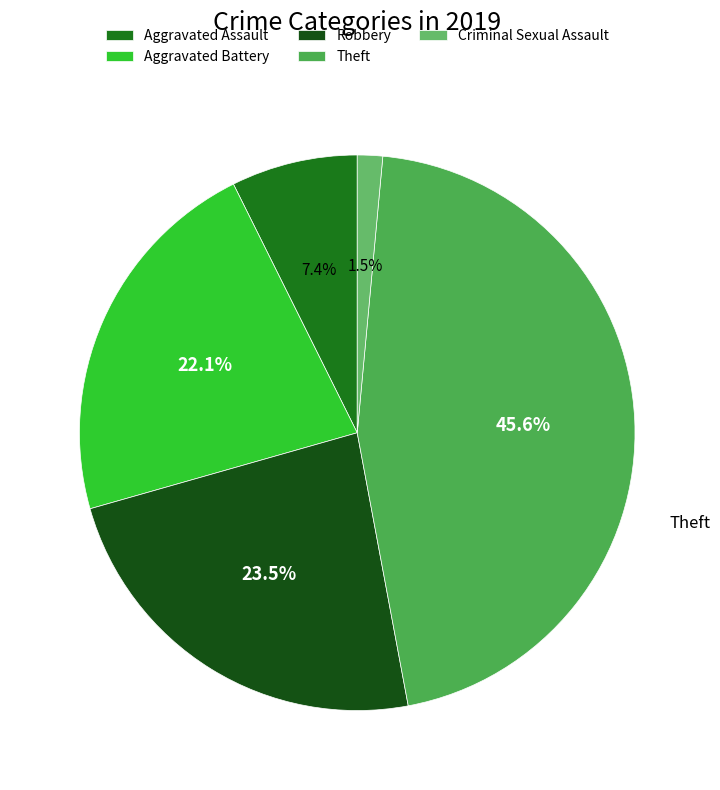

What is the smallest slice in the pie chart?

Criminal Sexual Assault